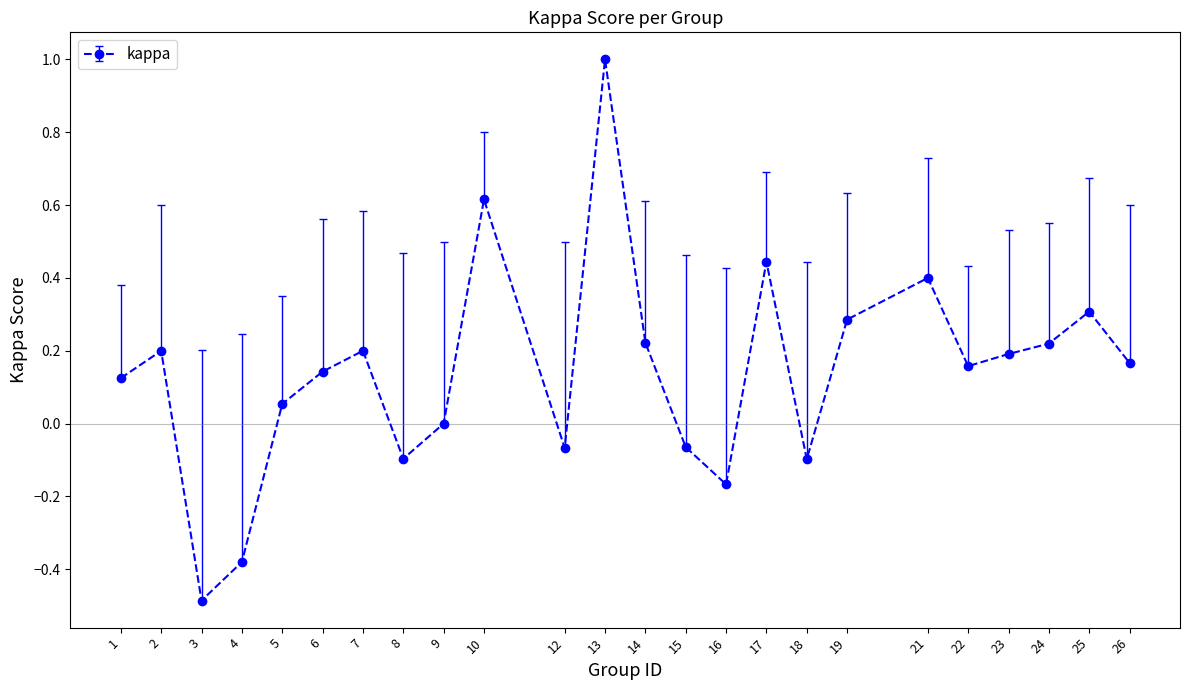

The value at 9 is -0.7. True or false?

False